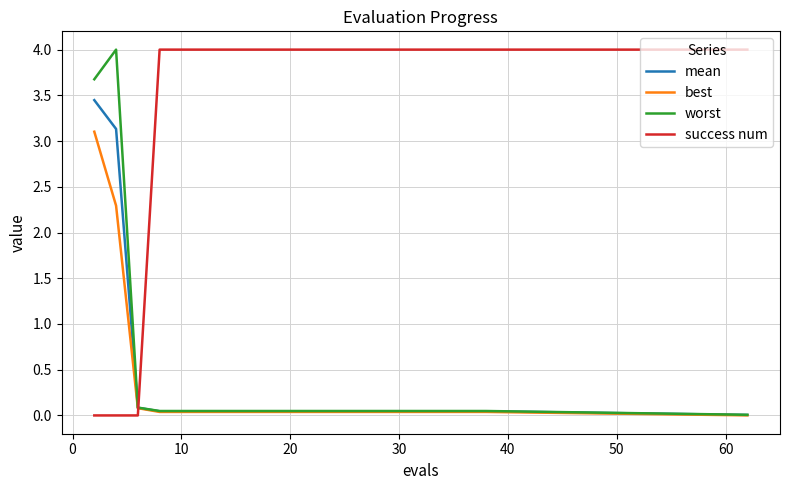

What is the sum of all success num values?

68.0